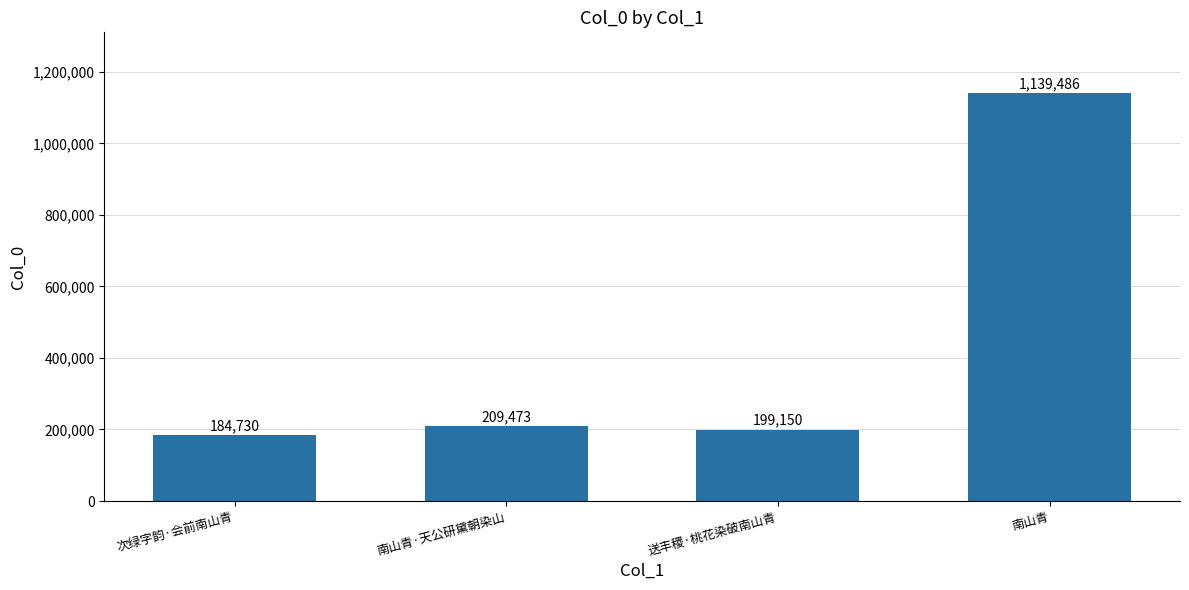

What is the ratio of the value at 次绿字韵·会前南山青 to the value at 送丰稷·桃花染破南山青?

0.9